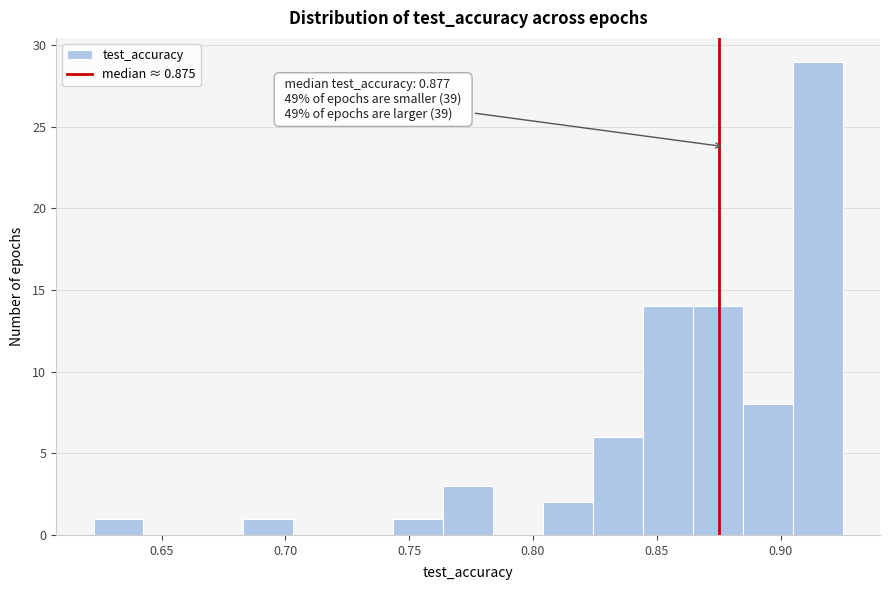

Which range on the x-axis has the tallest bar?

0.905 to 0.925